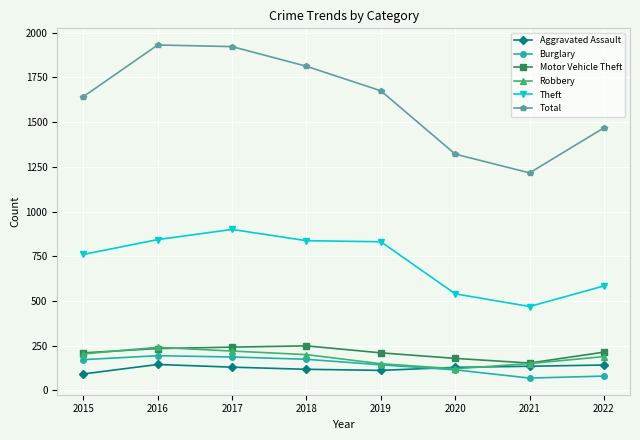

Which series changed the most between 2016 and 2017?

Theft